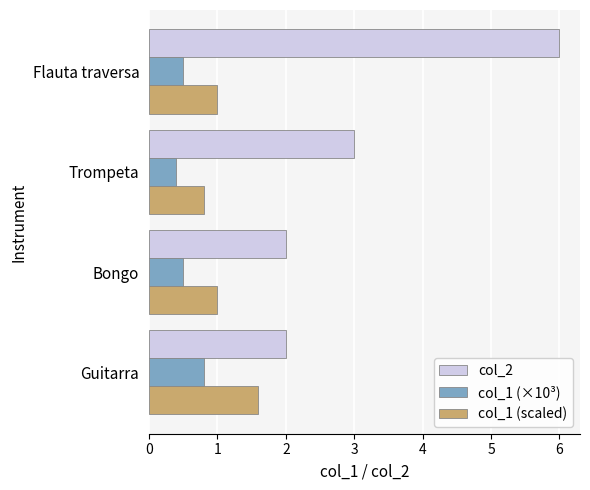

What is the sum of the col_2 values at Bongo and Flauta traversa?

8.0